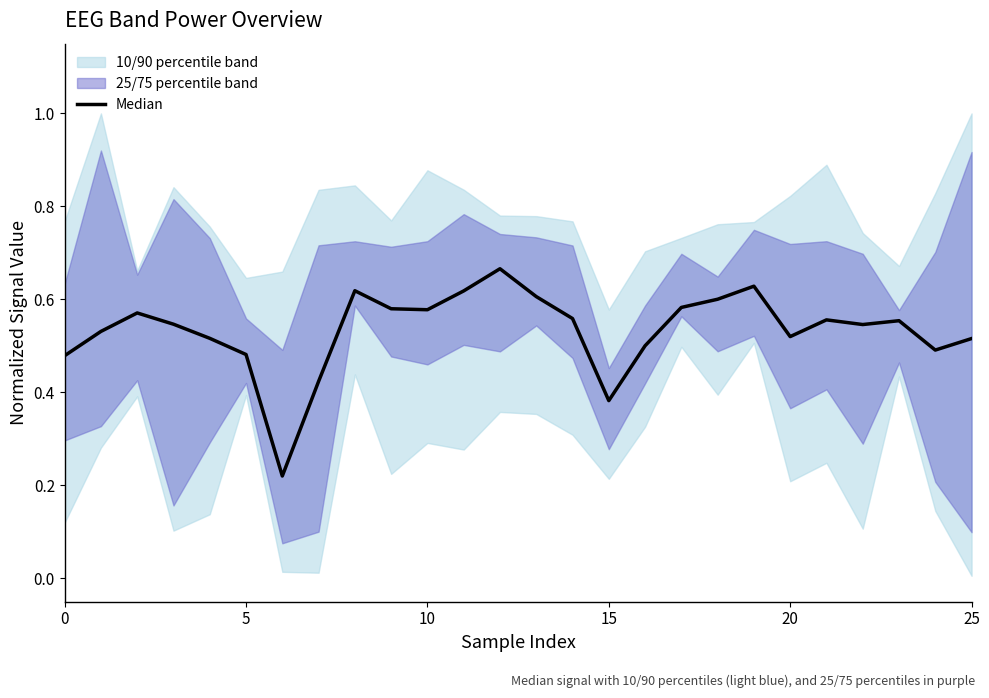

How many categories are shown in the chart?

26